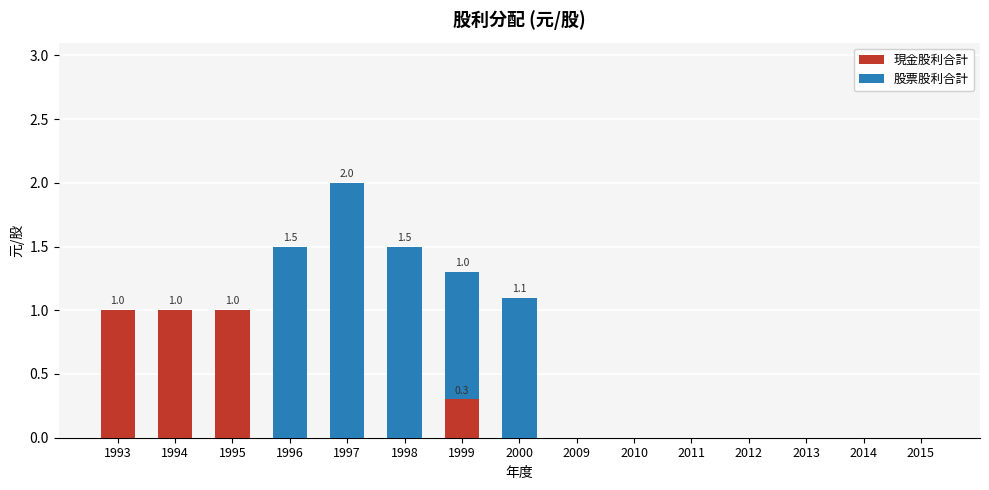

What is the highest value of the 現金股利合計 series?

1.0